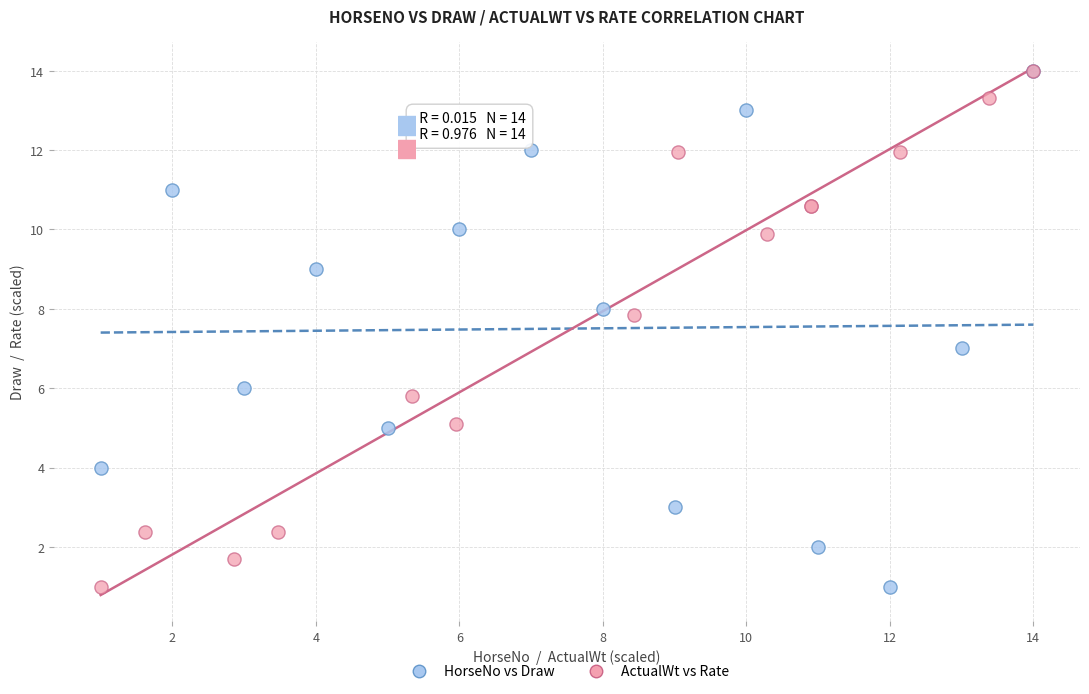

What are all the series names shown in the legend?

HorseNo vs Draw, ActualWt vs Rate